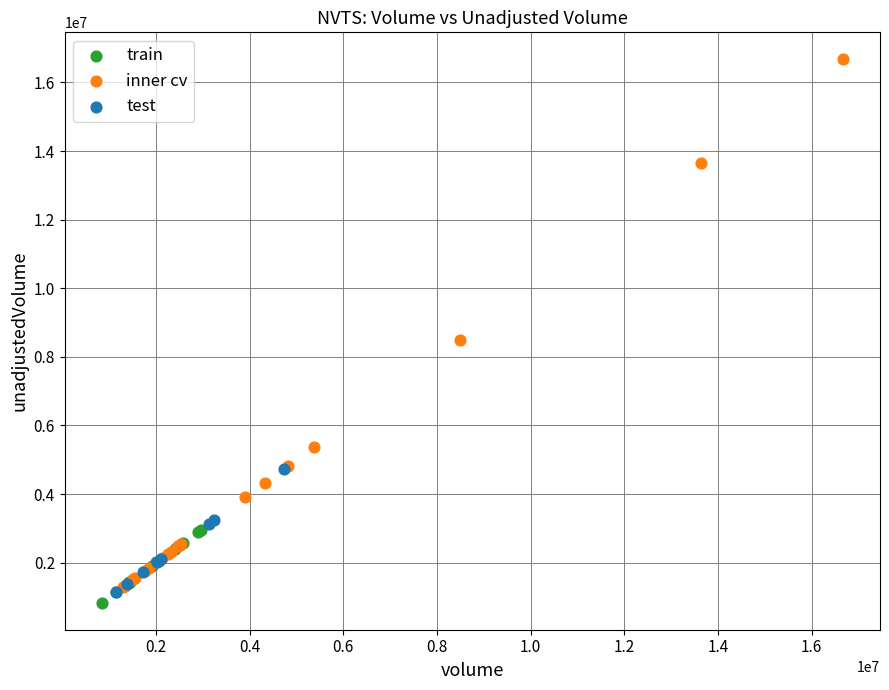

Which series reaches the minimum Y coordinate?

train